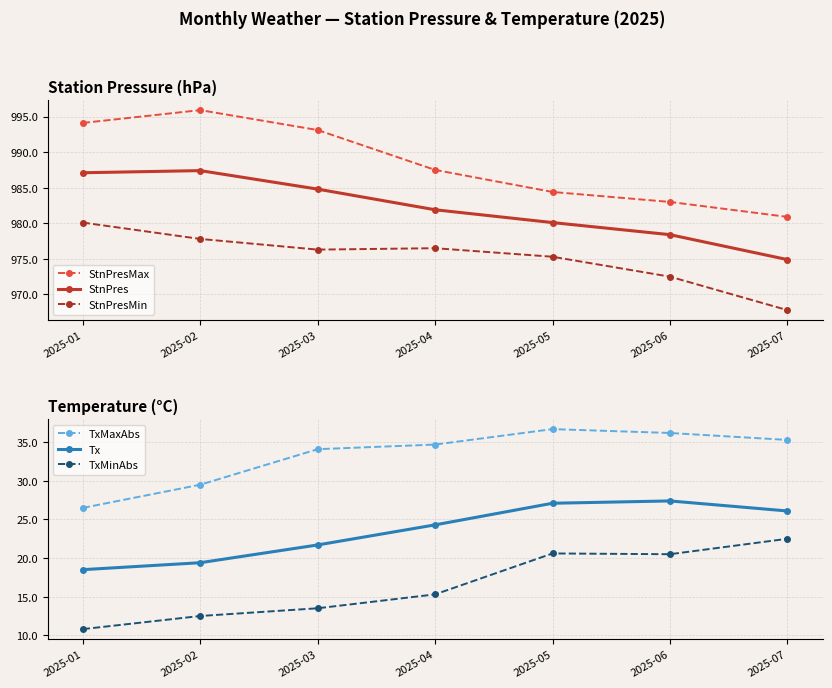

True or false: StnPresMin has more than 1 points higher than both neighbors.

False